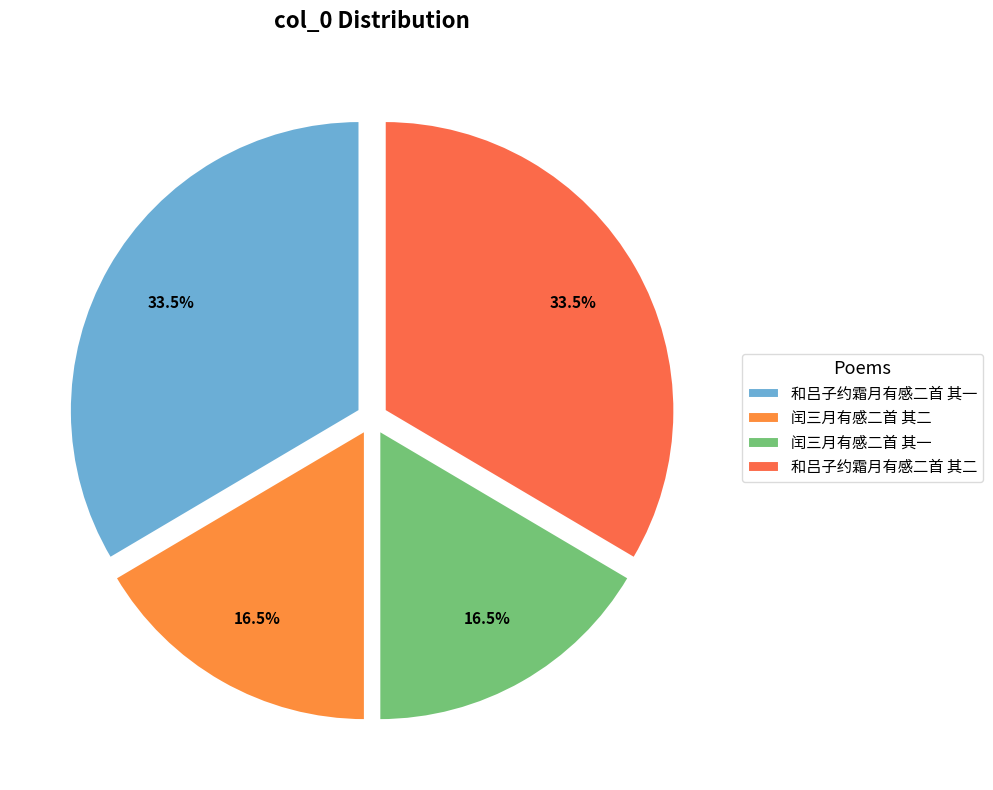

Is it true that 闰三月有感二首 其二 is 17% of the pie?

True